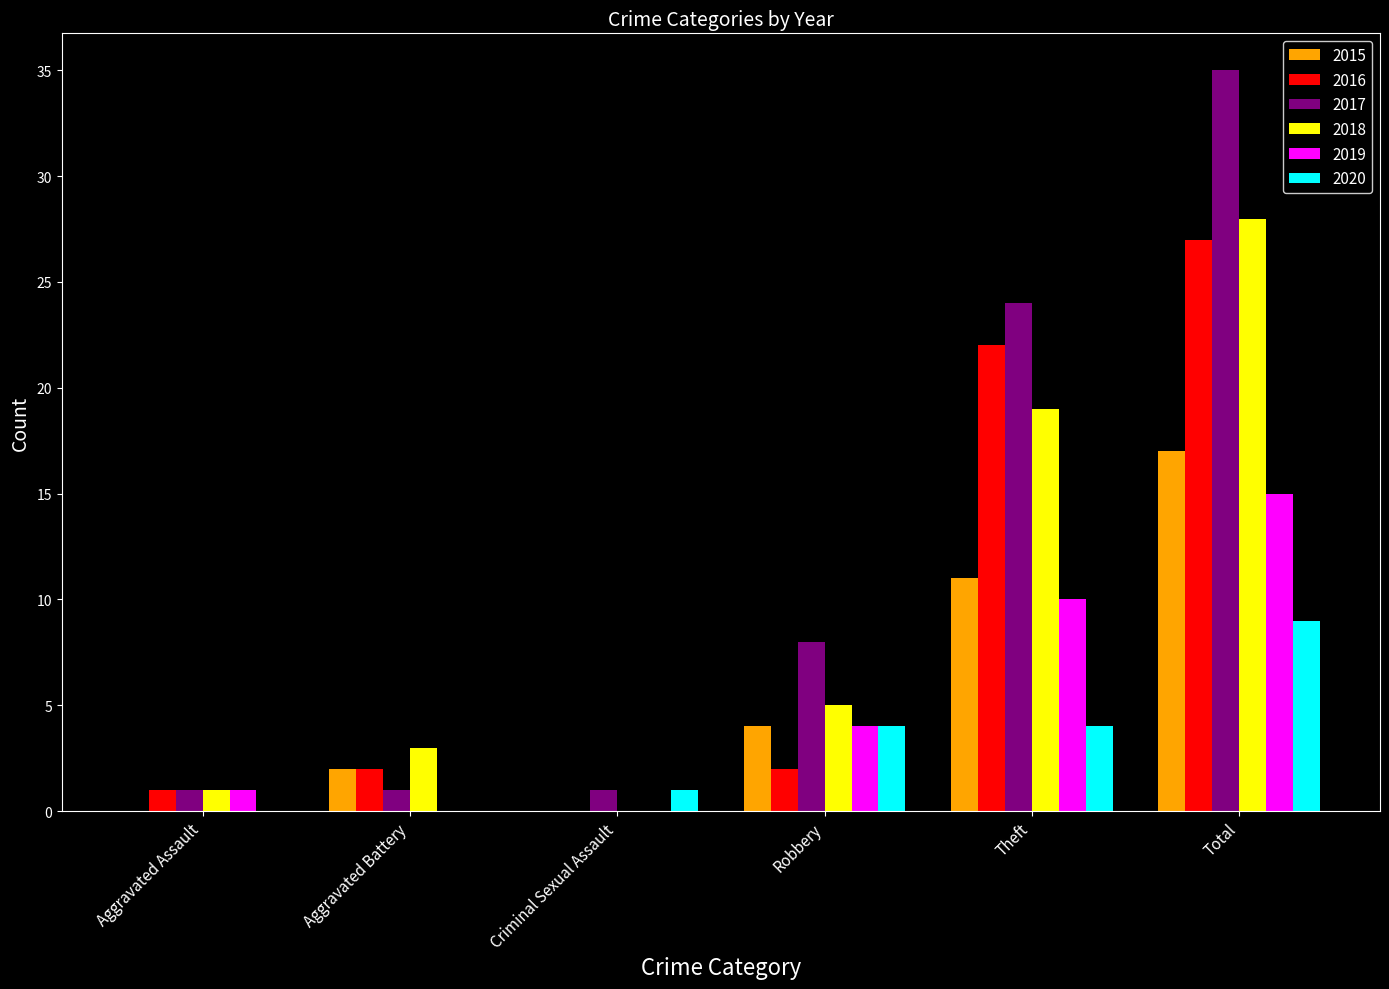

Is the value of 2018 at Aggravated Battery greater than the value of 2017 at Aggravated Assault?

Yes